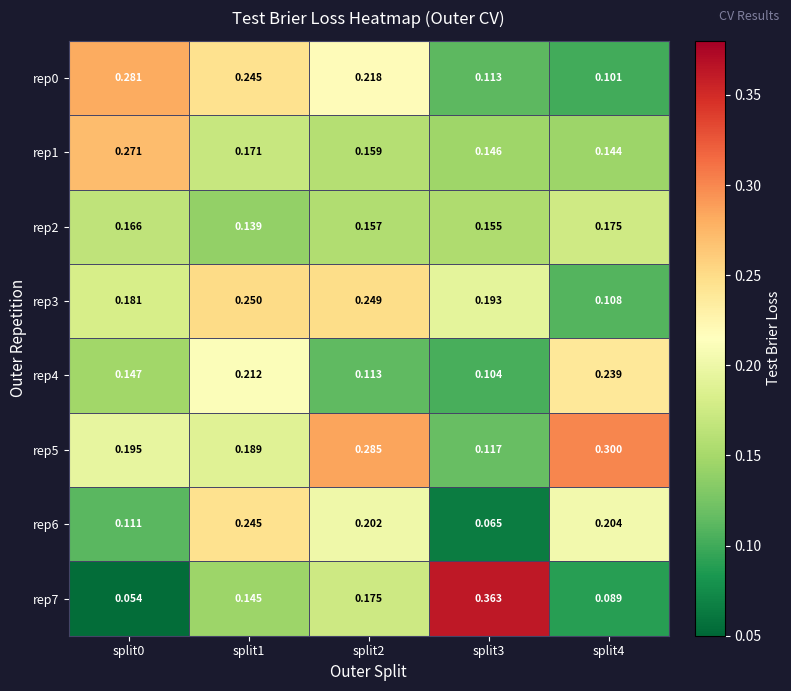

Is the value of rep5 at split1 greater than the value of rep6 at split2?

No